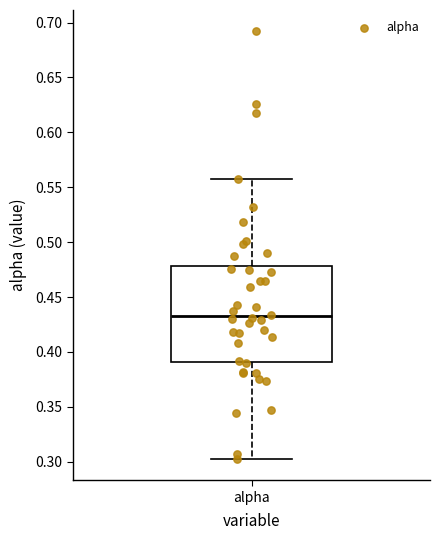

Read this box plot against the y-axis: the position of the median line, the range covered by the box, and the ends of both whiskers. The values are not printed on the chart, so give them approximately, as read against the axis.

median 0.430, box 0.390 to 0.480, whiskers 0.305 to 0.555